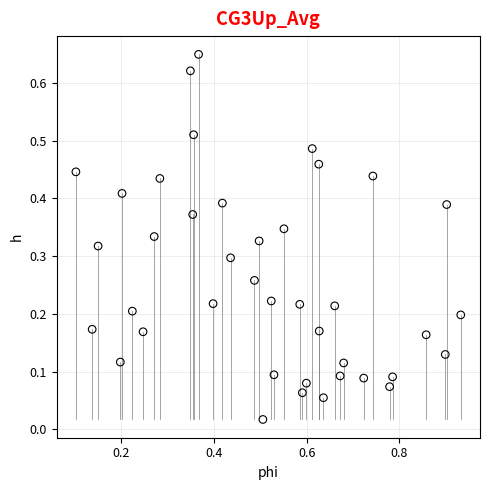

What is the range of X values (max minus min)?

0.8